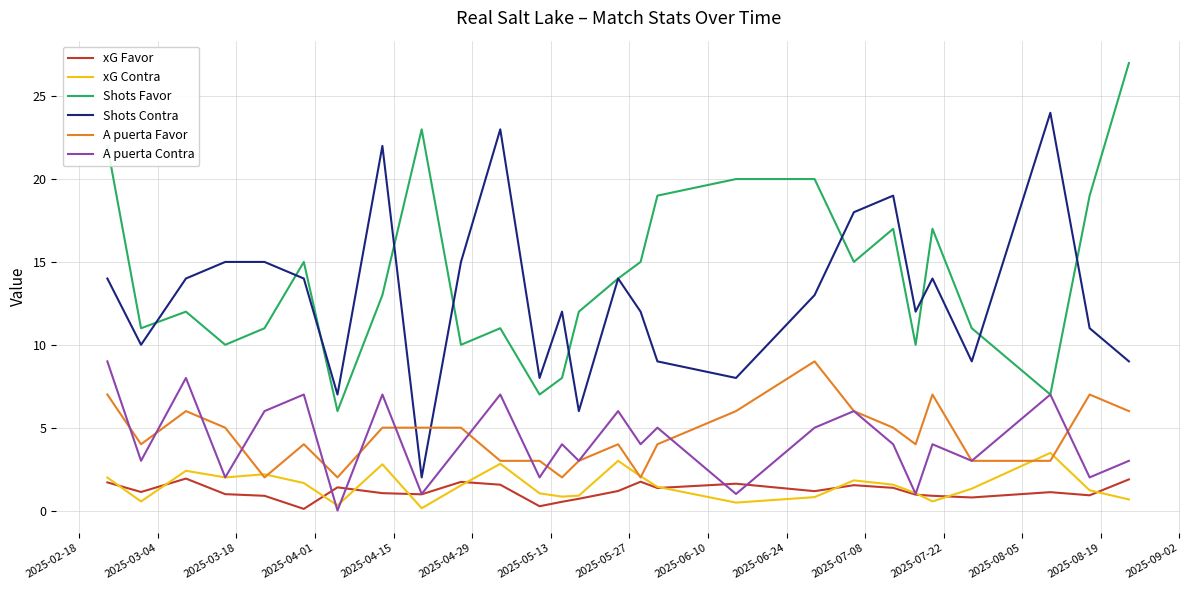

True or false: Shots Favor and xG Contra intersect in this chart.

False